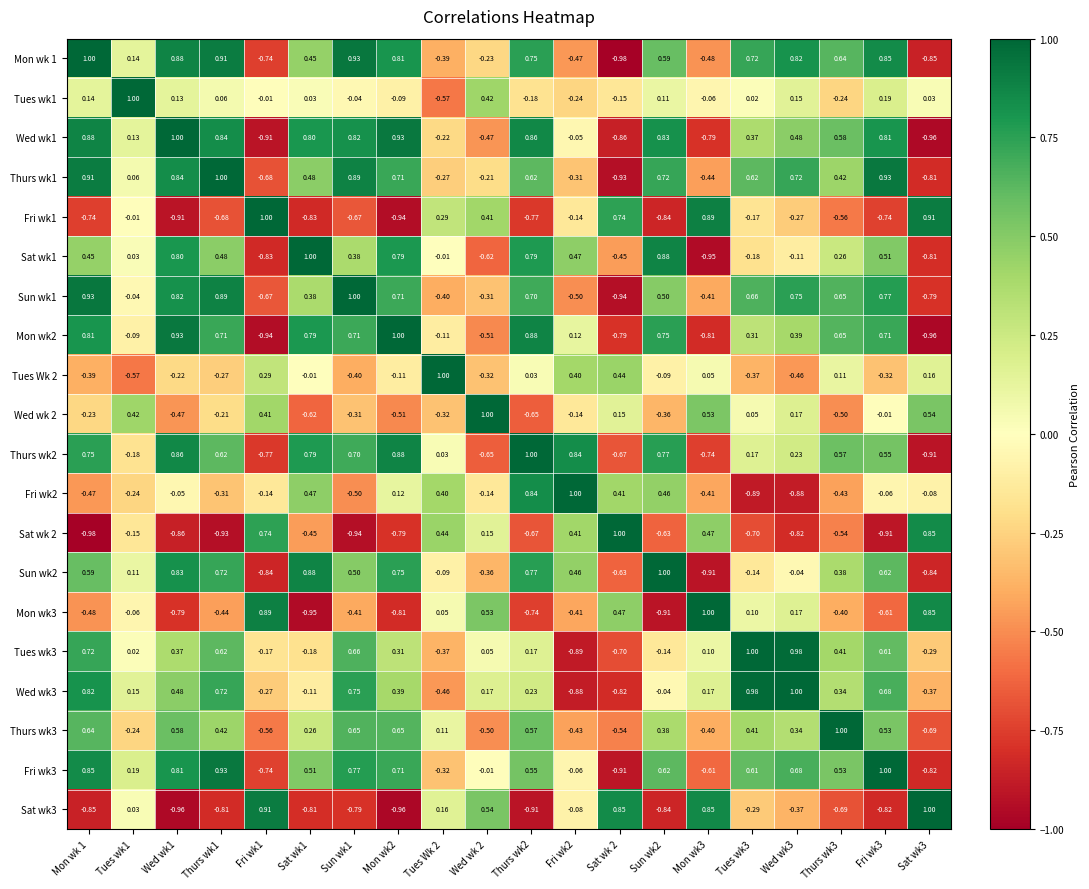

How many distinct data groups are displayed?

20